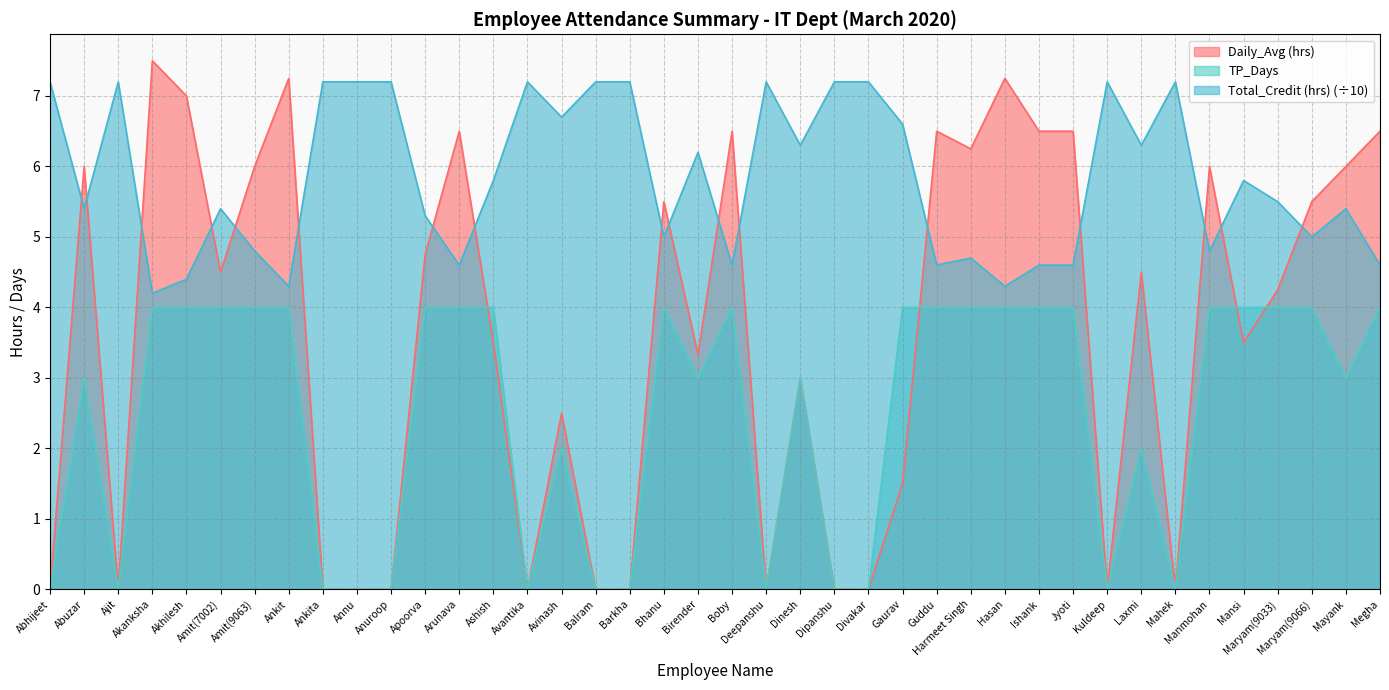

Where does the Total_Credit (hrs) series first go above 5?

Abhijeet